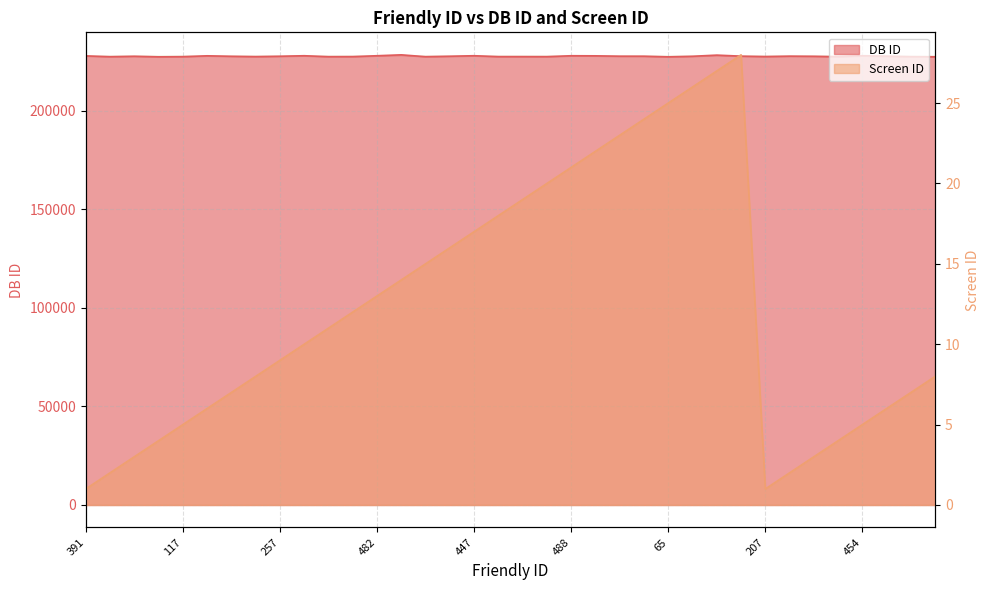

How many values in the Screen ID series are below 11?

18